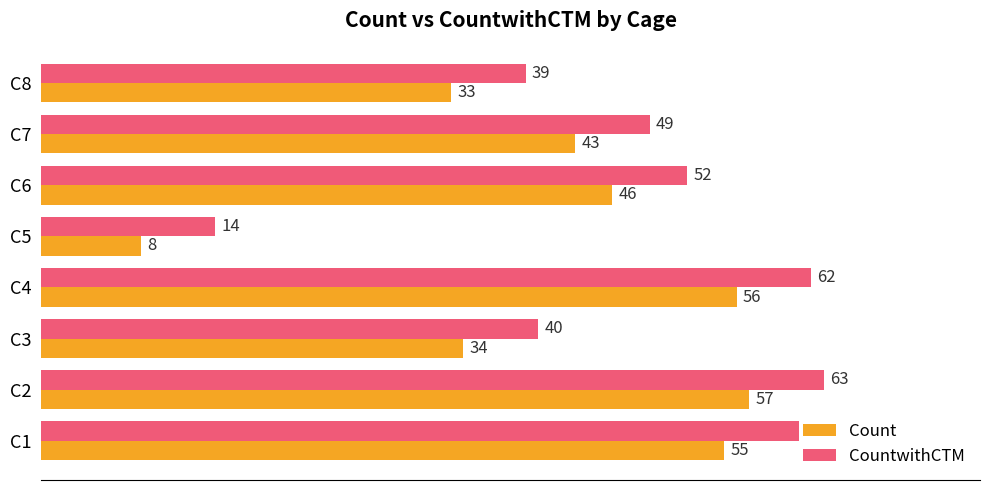

What is the greatest value displayed?

63